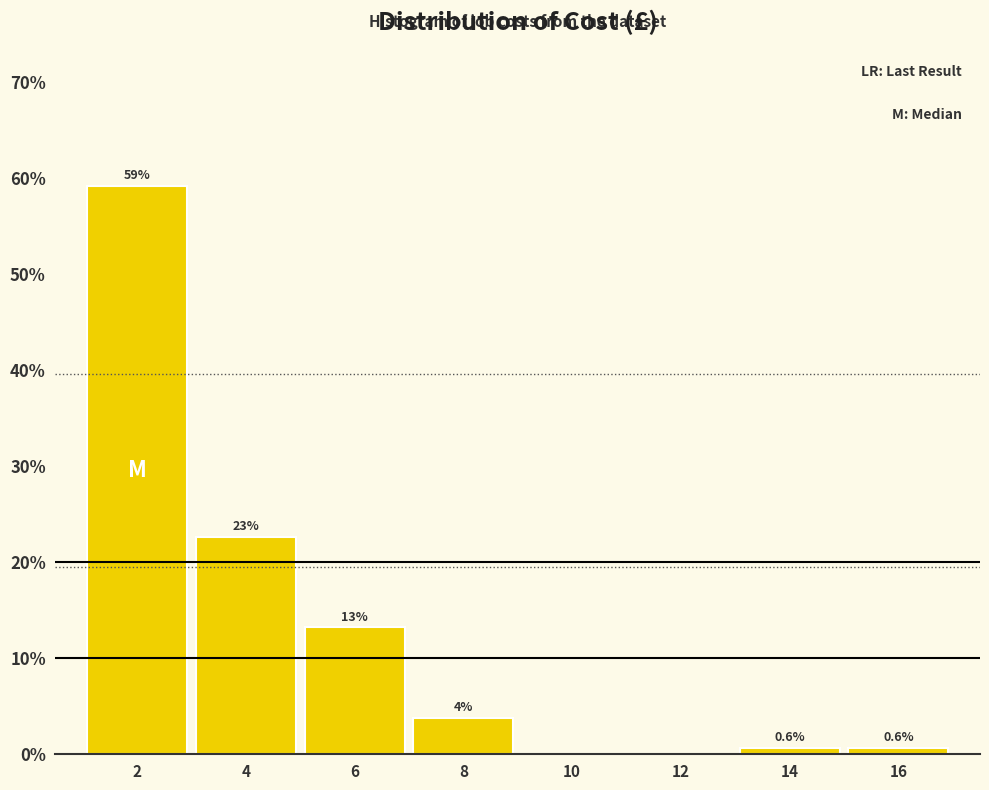

Over which range of the x-axis is the bar tallest?

1 to 3